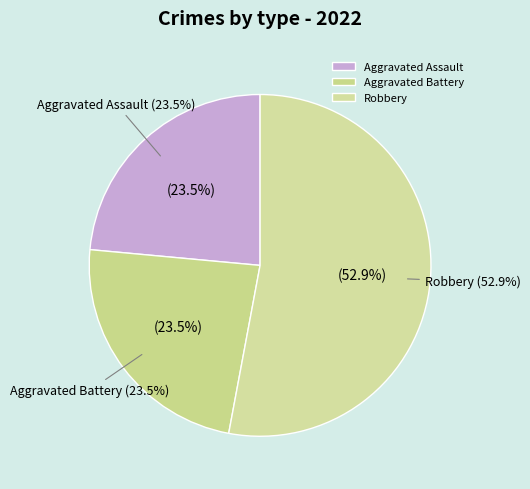

Which slice represents more than half of the pie?

Robbery